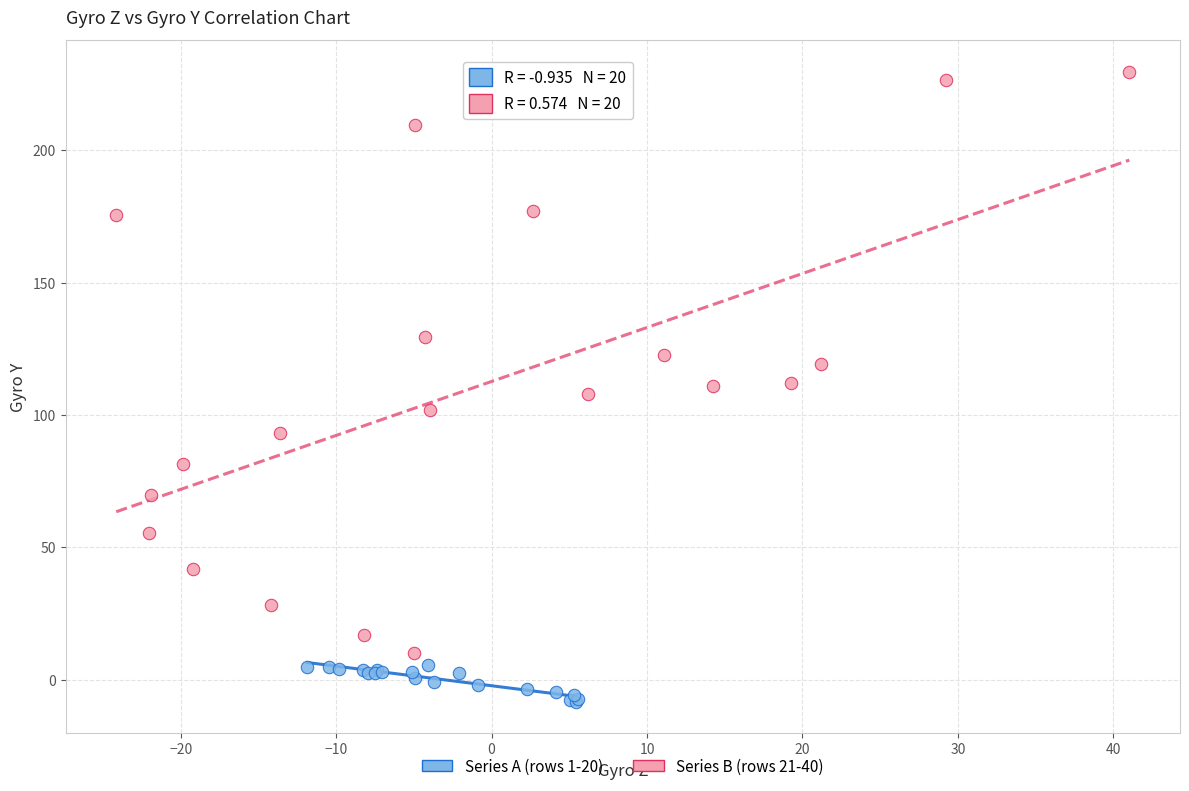

Which series contains the highest Y value?

Series B (rows 21-40)